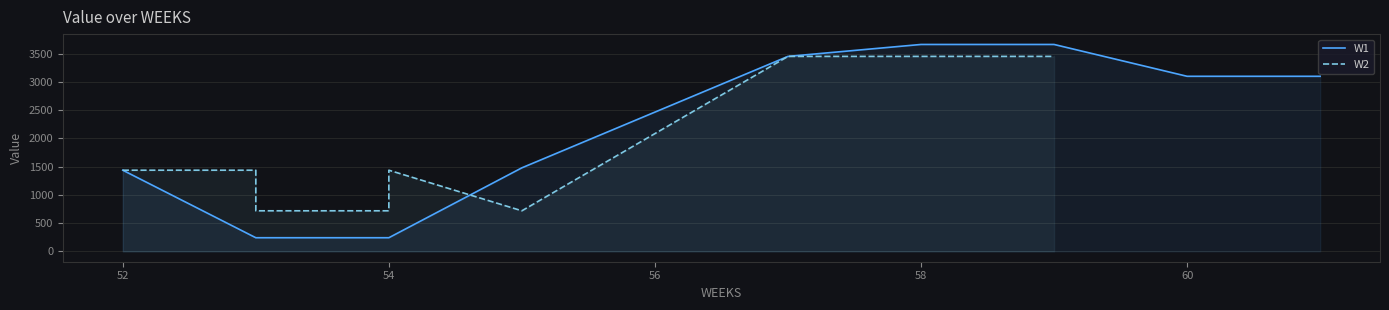

What is the average value of the W1 series?

2283.0